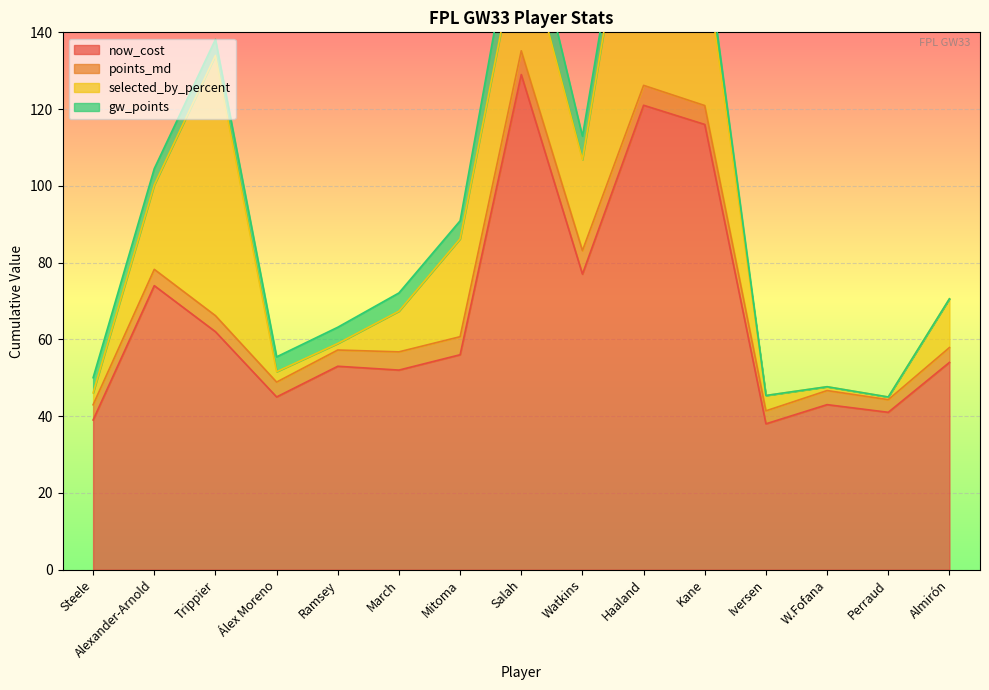

What is the difference between the maximum and minimum values in the points_md series?

2.9